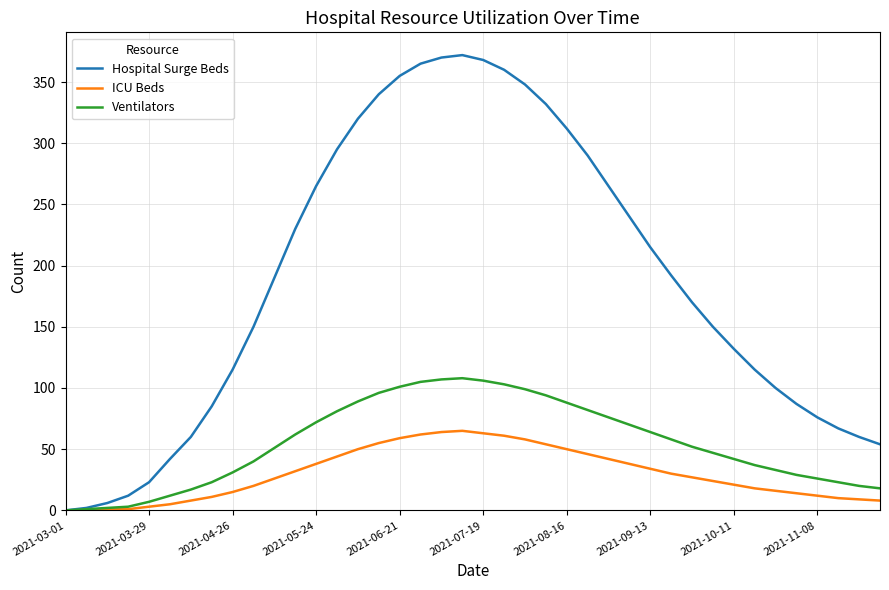

Rank the series by their maximum value, from highest to lowest.

Hospital Surge Beds, Ventilators, ICU Beds